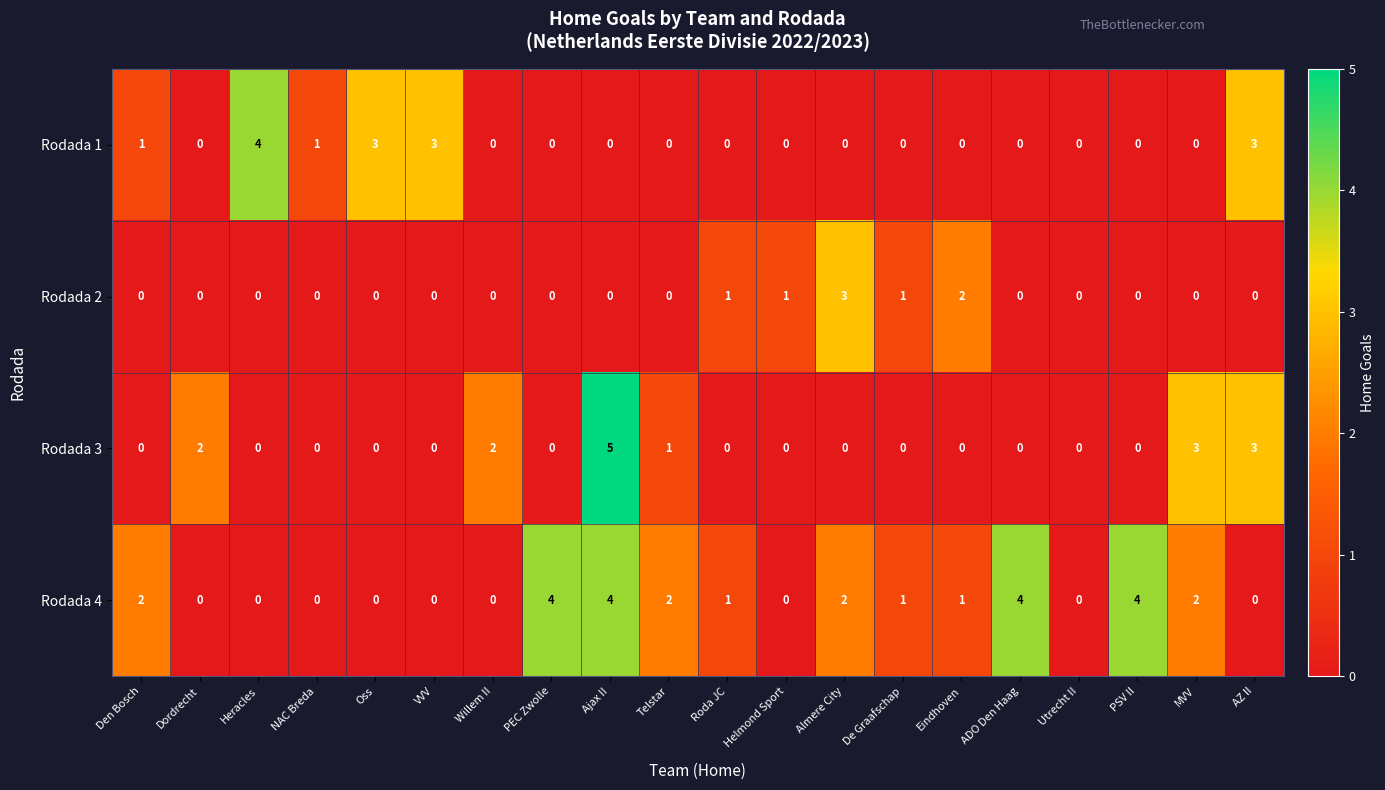

What is the spread (max minus min) of values at Heracles?

4